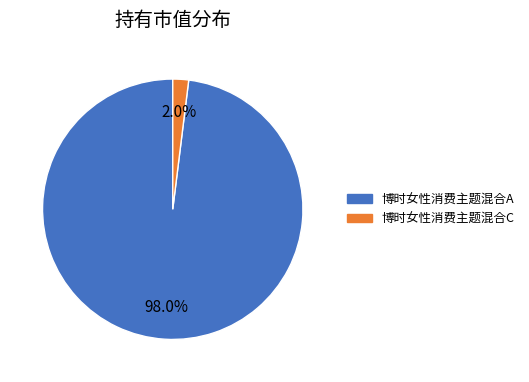

How much of the chart is everything except 博时女性消费主题混合C?

98.0%